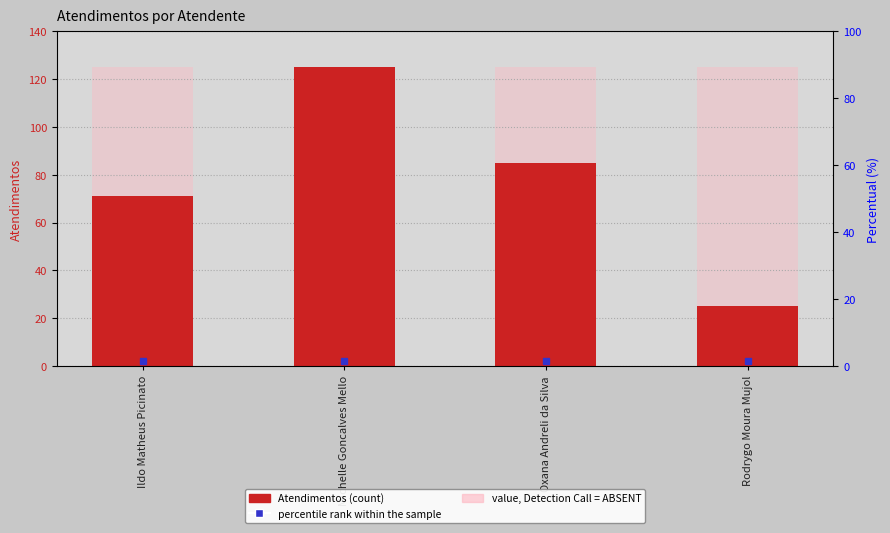

At how many categories does at least one series exceed 45?

4